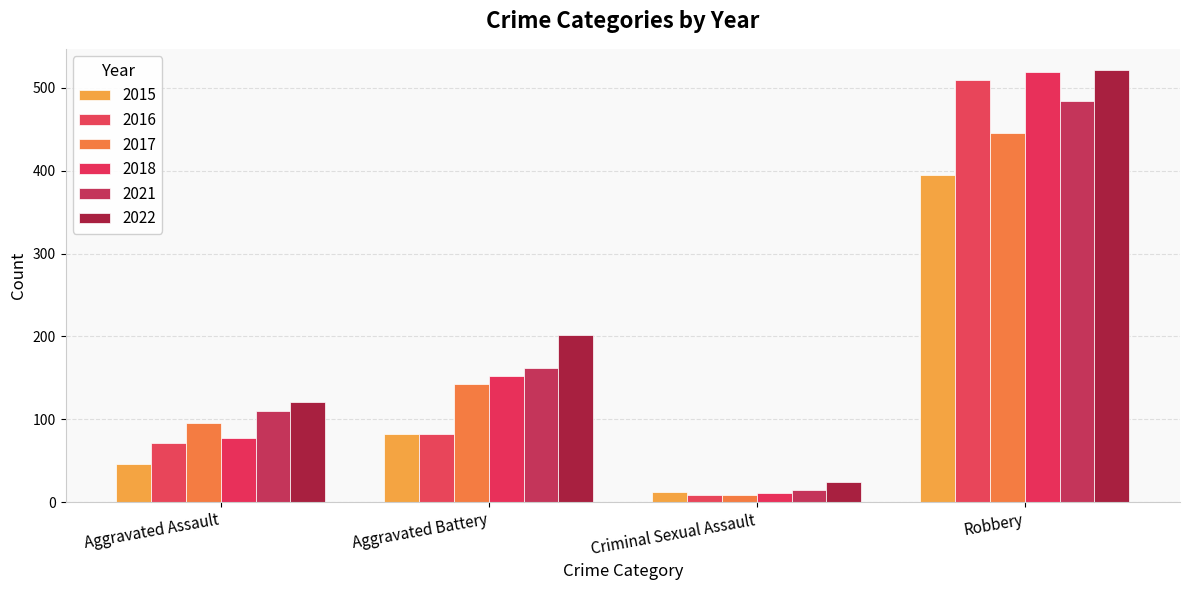

What is the average value of the 2015 series?

134